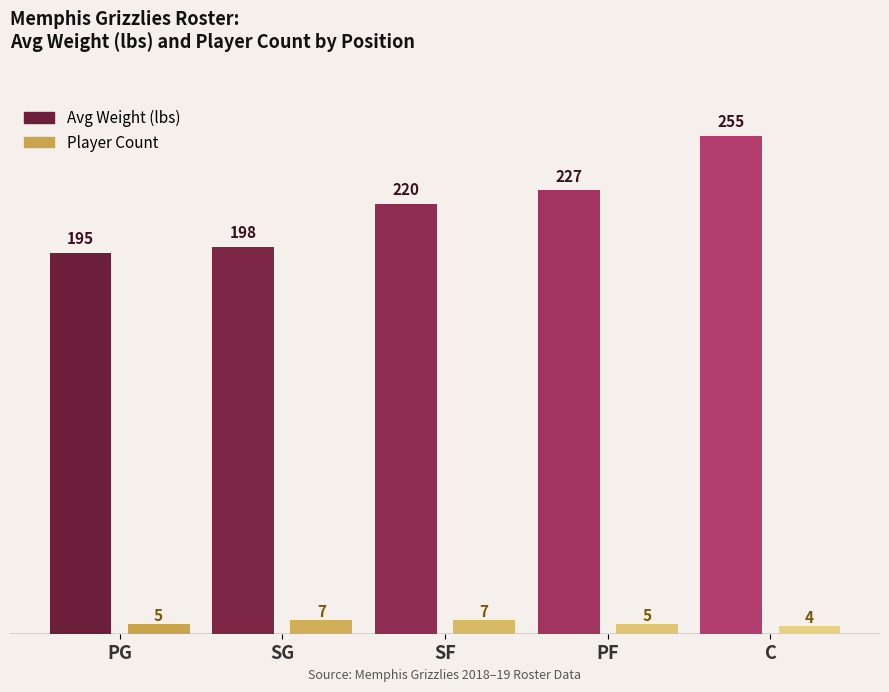

What is the label of the 5th bar from the left?

C